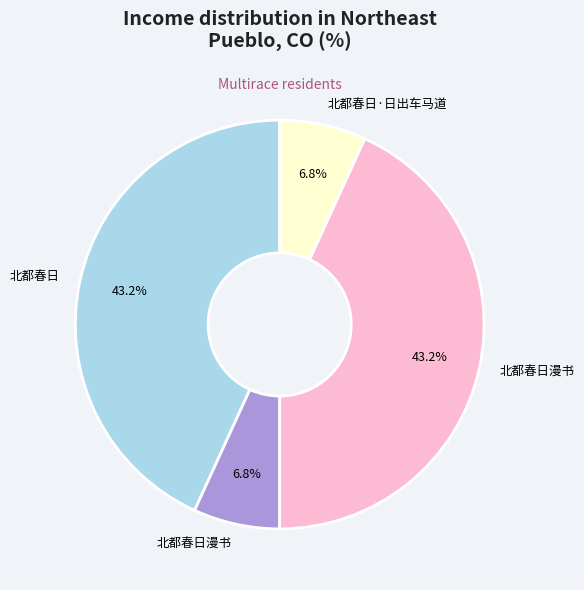

Is there a majority slice in this chart?

No